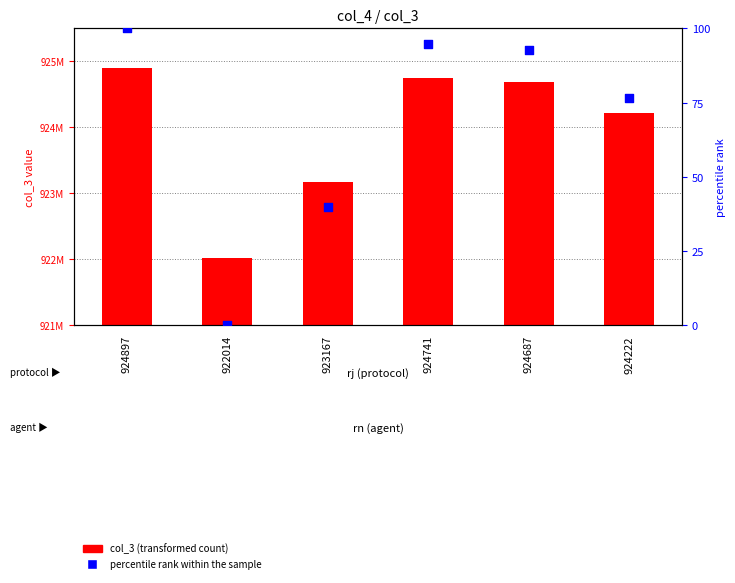

At which category is the sum across all series the highest?

924897